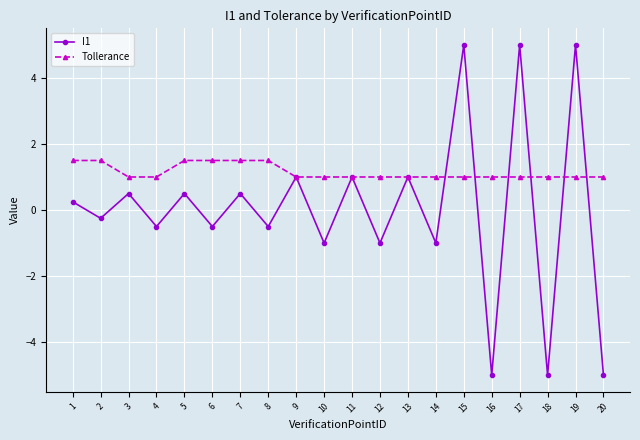

What value does the I1 series have at 12?

-1.0